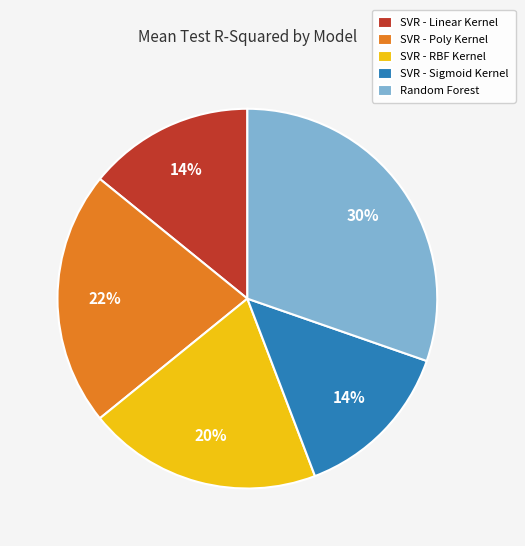

To the nearest percent, what is the difference between the largest and smallest slice percentages?

16%